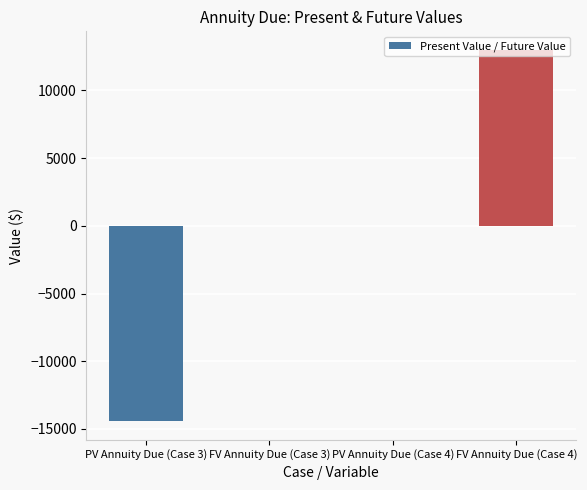

Are the bars grouped side by side (vs. stacked)?

No